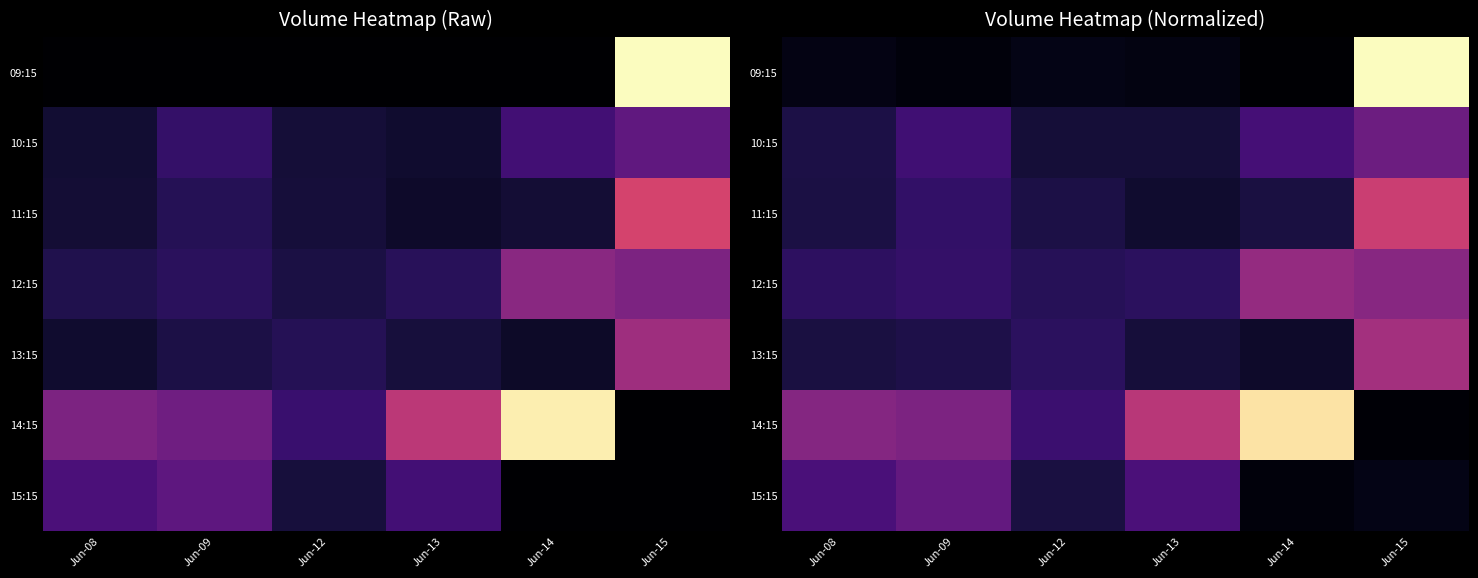

The value of 09:15 at Jun-09 is 0.0. True or false?

False